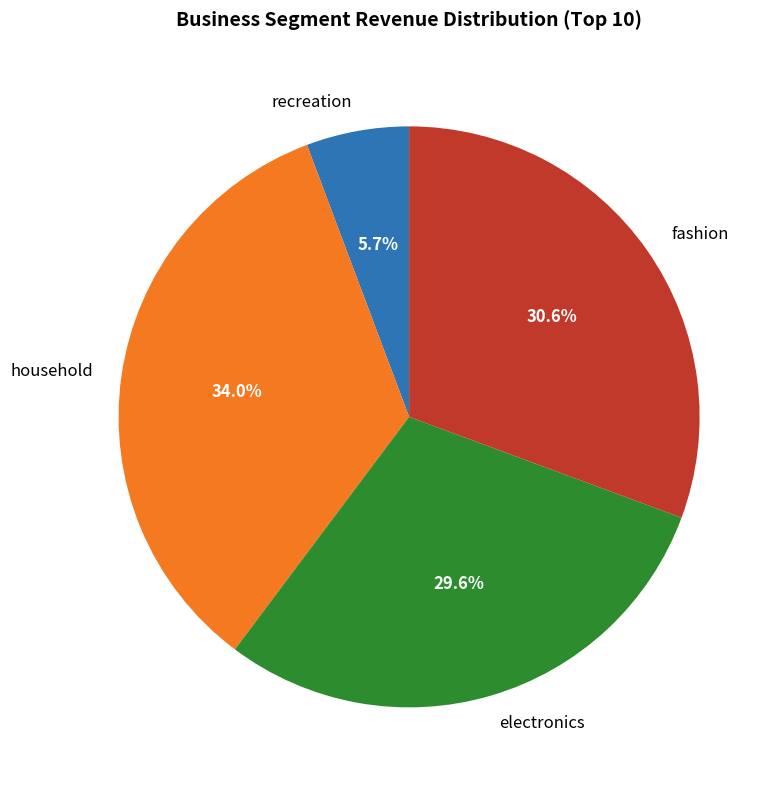

What portion of the pie excludes electronics?

70.4%